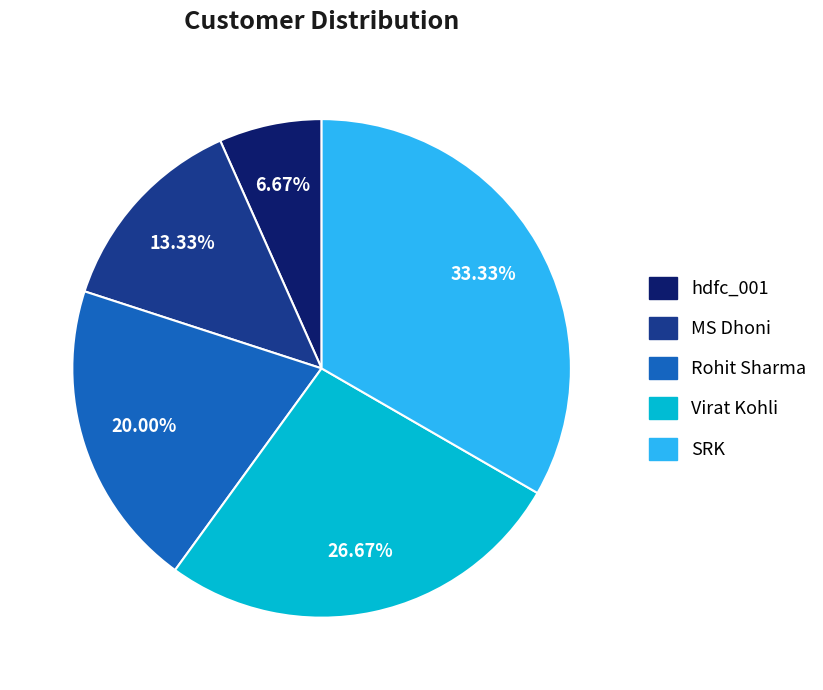

Does Rohit Sharma account for over 50% of the chart?

No